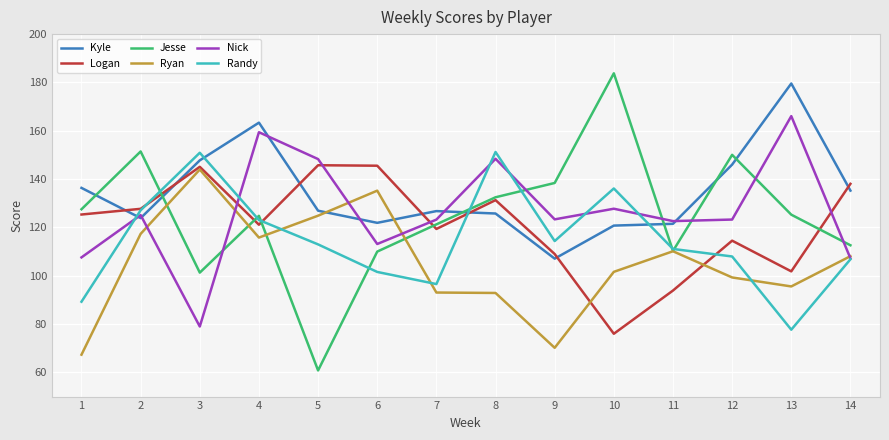

What is the difference between the maximum and minimum values in the Kyle series?

72.5